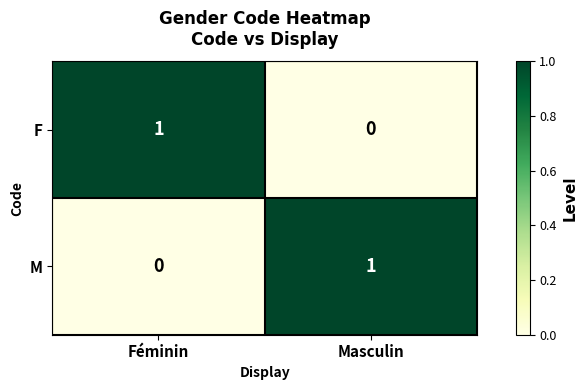

At how many categories does at least one series exceed 0?

2